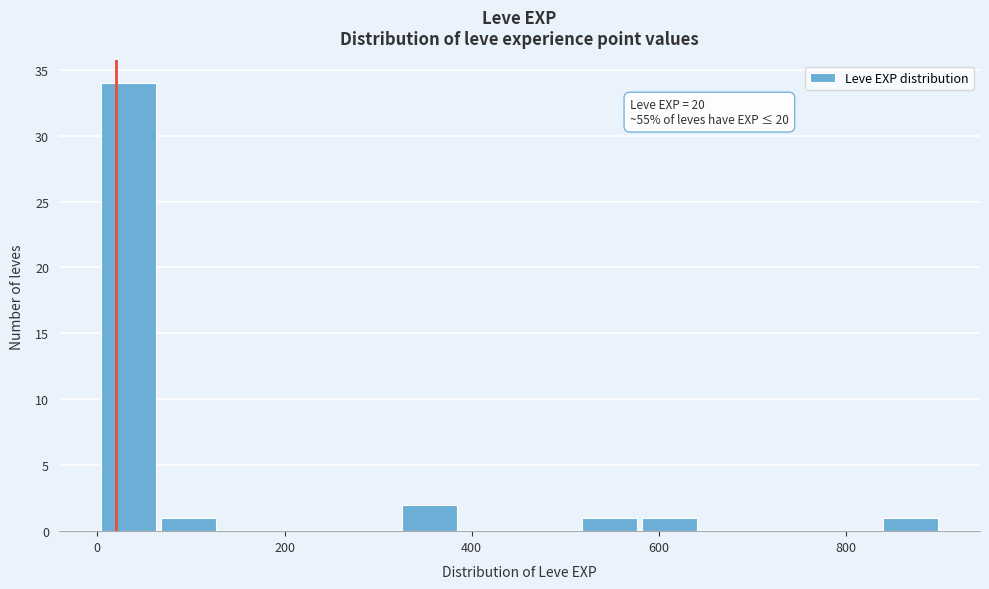

Around what value on the x-axis is the tallest bar? Give the approximate position of its centre, as read against the axis.

40